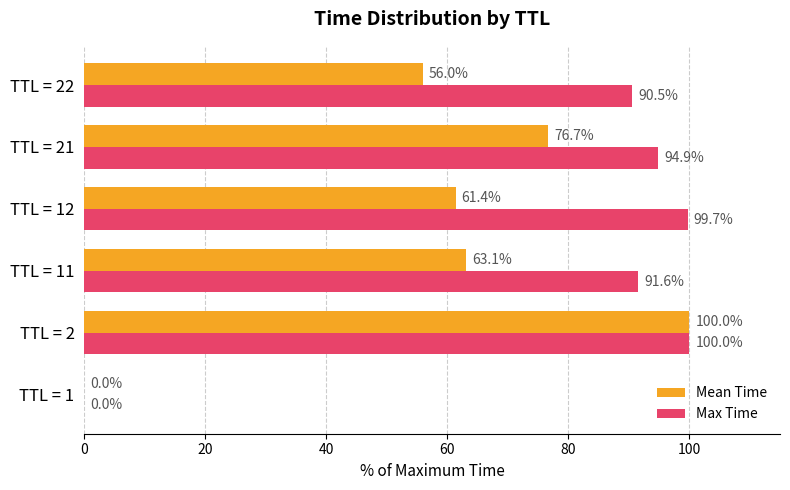

What is the maximum value shown in the chart?

100.0